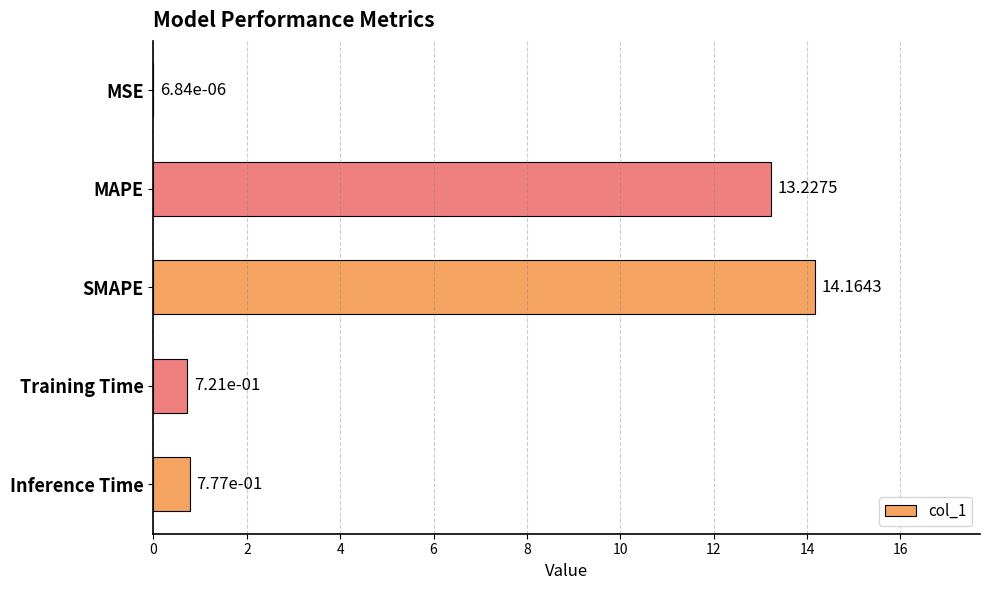

What is the sum of all values?

28.9